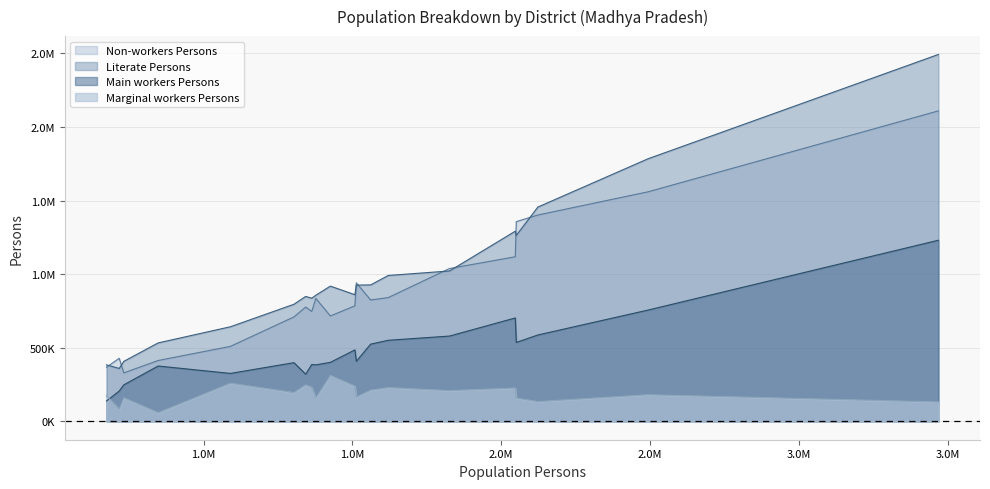

Reading right to left, transcribe all the data shown in this chart.

Literate Persons: chhatarpur=1021822	raisen=856994	sheopur=359475	morena=1263247	mandla=642706	ujjain=1291929	bhopal=1784300	dewas=991170	katni=848734	neemuch=533028	damoh=795563	gwalior=1455939	dindori=407747	indore=2492630	sehore=836622	ratlam=860466	umaria=383775	seoni=918782	vidisha=925488	shajapur=927128
Main workers Persons: chhatarpur=579571	raisen=383923	sheopur=206312	morena=536090	mandla=325763	ujjain=702583	bhopal=756322	dewas=551005	katni=320534	neemuch=376064	damoh=398777	gwalior=586993	dindori=248124	indore=1230528	sehore=386393	ratlam=485598	umaria=137983	seoni=400981	vidisha=408365	shajapur=524692
Marginal workers Persons: chhatarpur=208937	raisen=158633	sheopur=82206	morena=158427	mandla=259144	ujjain=226579	bhopal=181055	dewas=229570	katni=248021	neemuch=59078	damoh=195777	gwalior=134442	dindori=160315	indore=131773	sehore=231883	ratlam=239653	umaria=173435	seoni=312126	vidisha=164941	shajapur=212325
Non-workers Persons: chhatarpur=1038401	raisen=835457	sheopur=428643	morena=1356796	mandla=509488	ujjain=1118334	bhopal=1559679	dewas=841073	katni=776702	neemuch=413572	damoh=709696	gwalior=1401972	dindori=329444	indore=2109344	sehore=746557	ratlam=785013	umaria=367625	seoni=715945	vidisha=940722	shajapur=824687